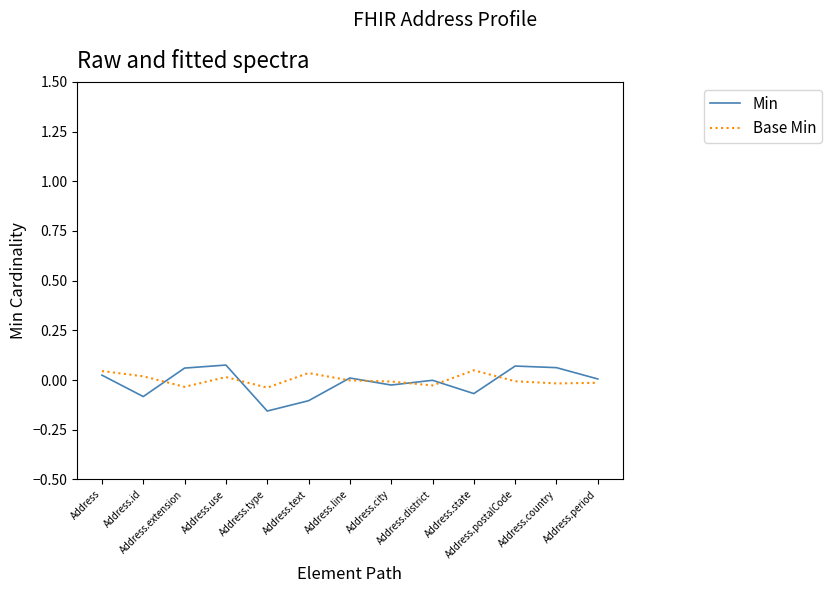

Which series has the largest range (max minus min)?

Min